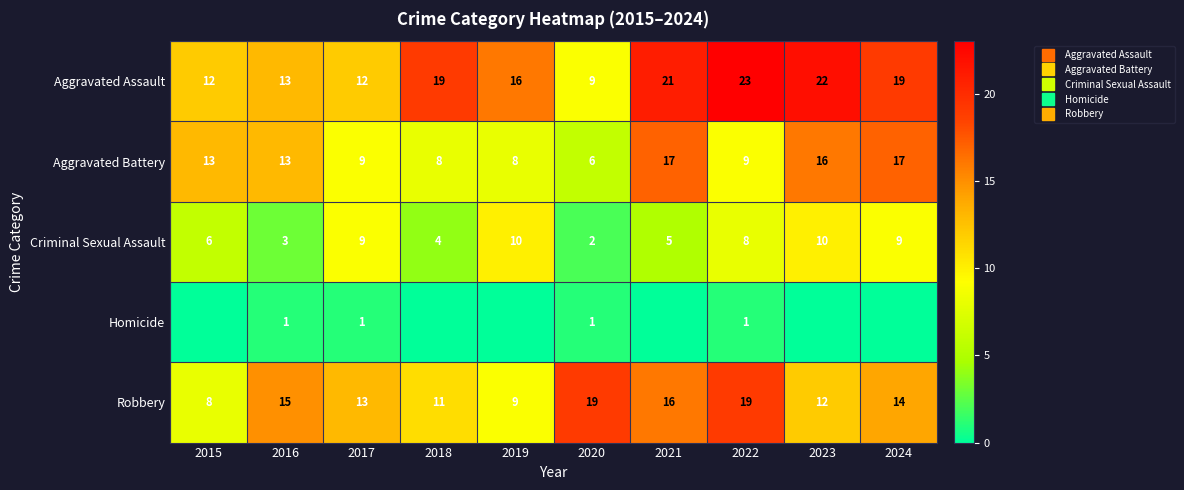

What value does the Aggravated Assault series have at 2019, to the nearest 5?

15